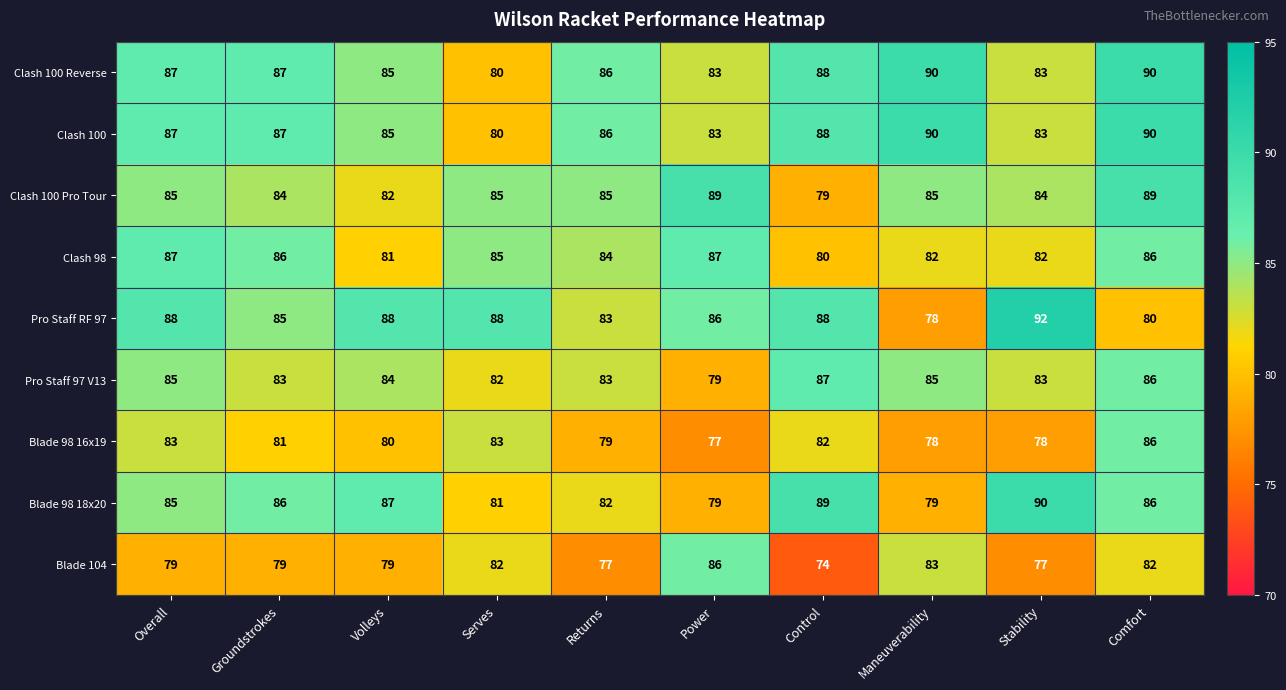

Is it true that Clash 100 Pro Tour equals 89 at Comfort?

True